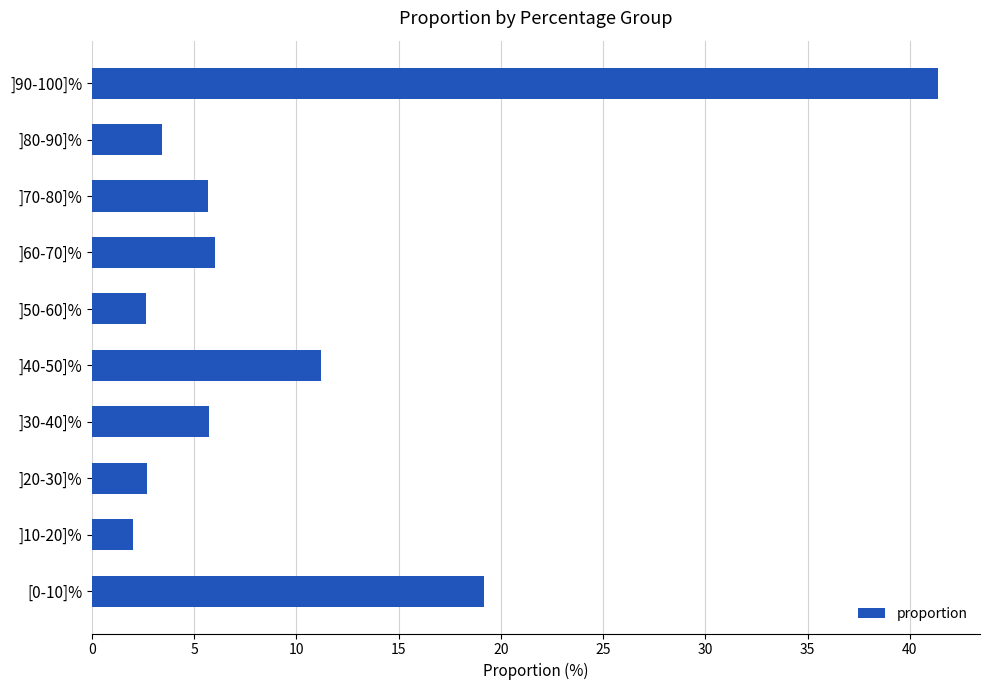

Reading bottom to top, extract all data points from this chart.

19.2	2.0	2.7	5.7	11.2	2.7	6.0	5.7	3.4	41.4